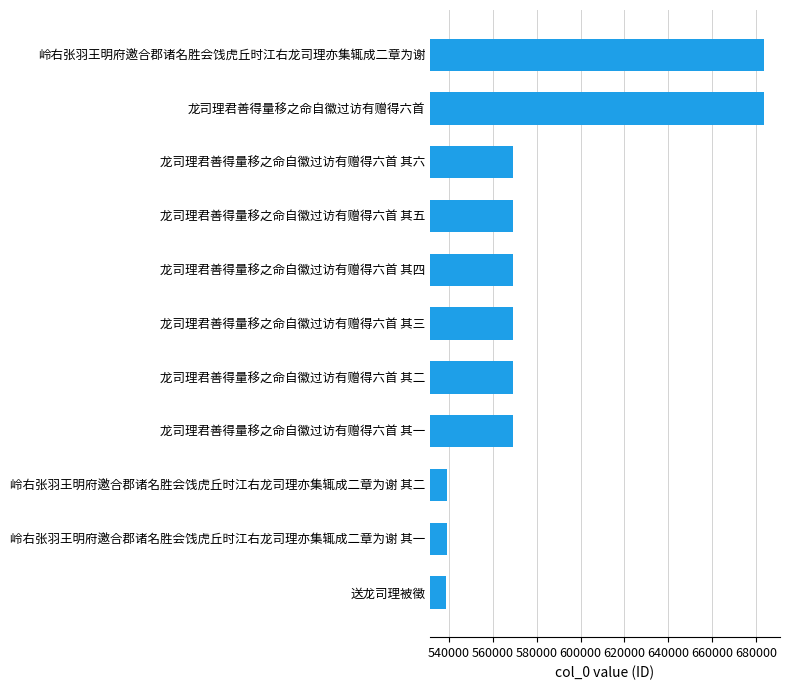

Read the value at 龙司理君善得量移之命自徽过访有赠得六首.

683404